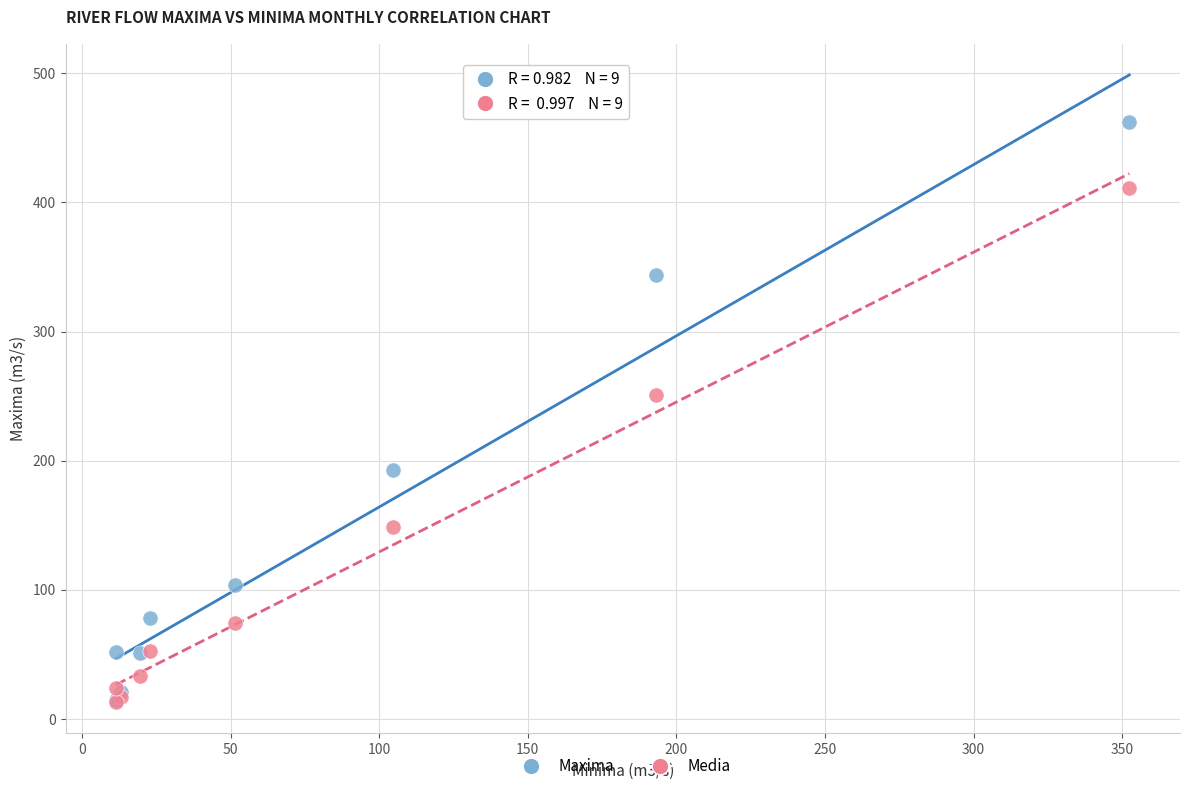

Which series contains the highest Y value?

Maxima